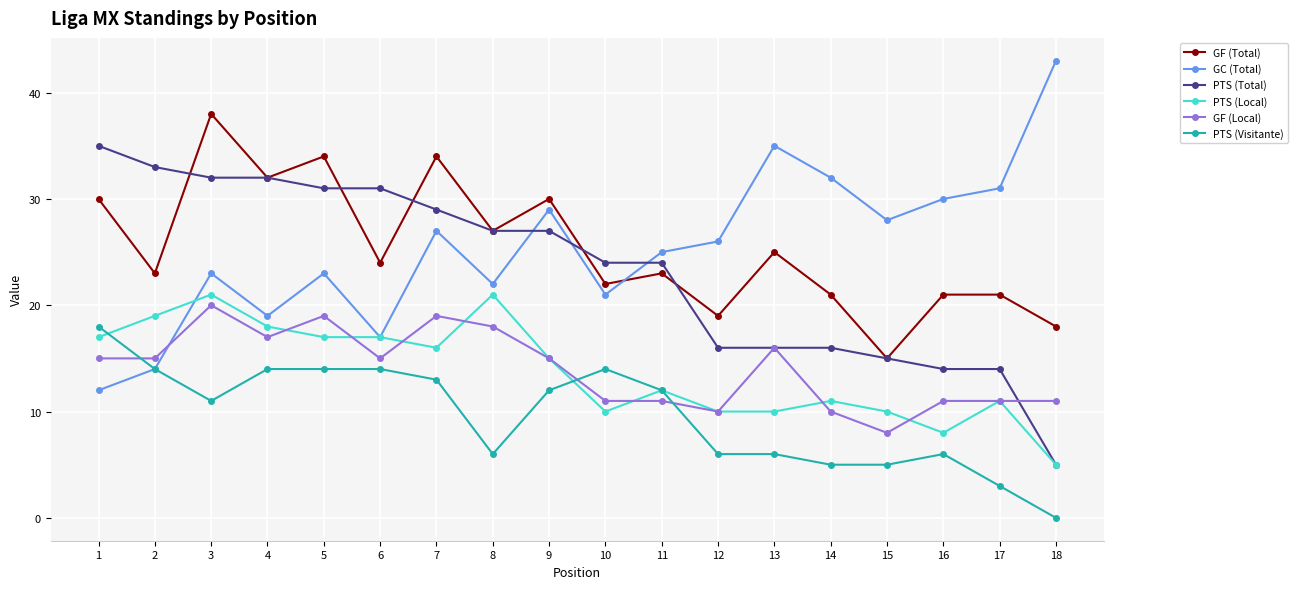

In GC (Total), how many points are lower than both neighbors (excluding endpoints)?

5